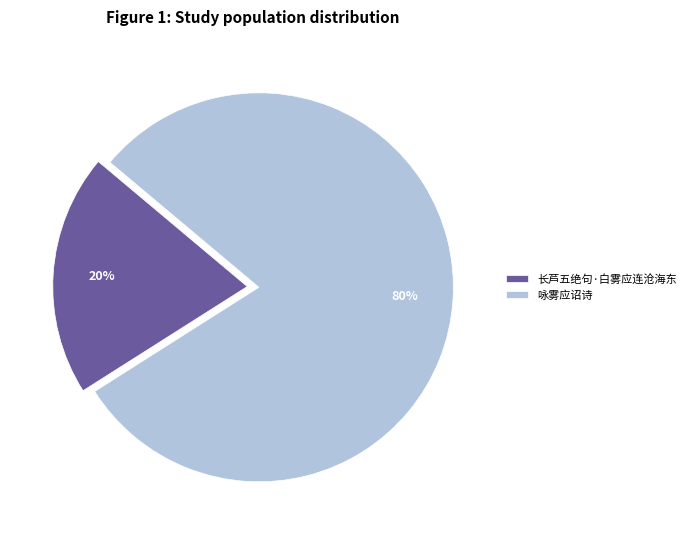

The 咏雾应诏诗 slice represents 80% of the pie. True or false?

True